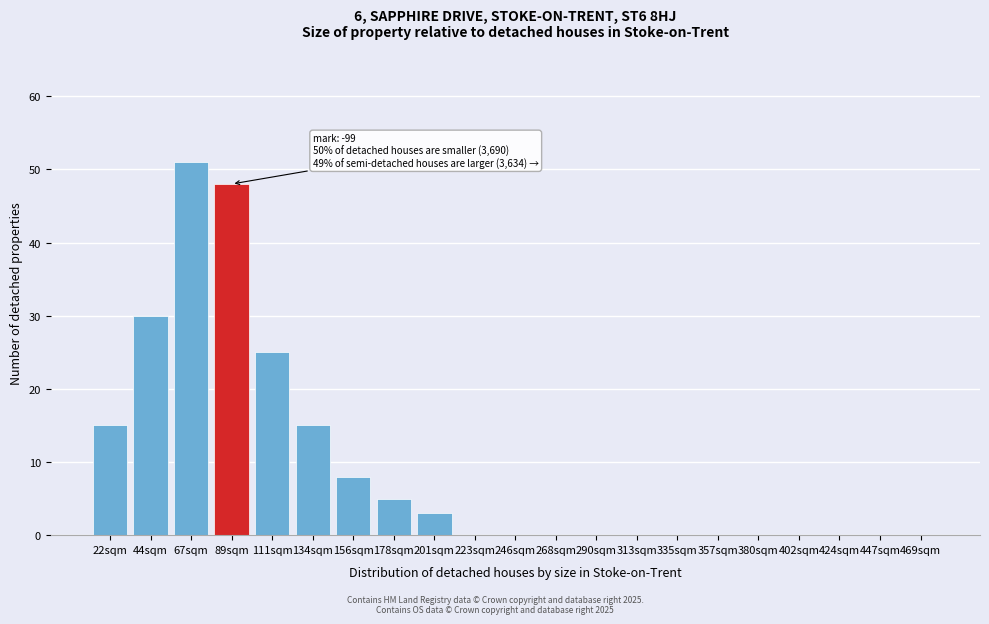

Reading right to left, list all the values displayed in this chart.

469sqm=0	447sqm=0	424sqm=0	402sqm=0	380sqm=0	357sqm=0	335sqm=0	313sqm=0	290sqm=0	268sqm=0	246sqm=0	223sqm=0	201sqm=3	178sqm=5	156sqm=8	134sqm=15	111sqm=25	89sqm=48	67sqm=51	44sqm=30	22sqm=15